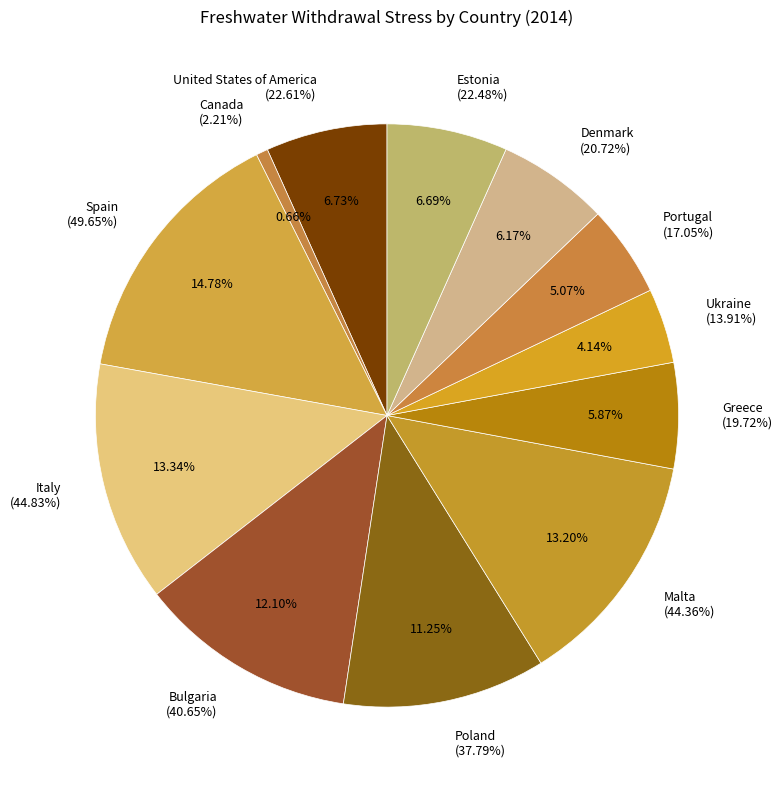

How many slices are in this pie chart?

12